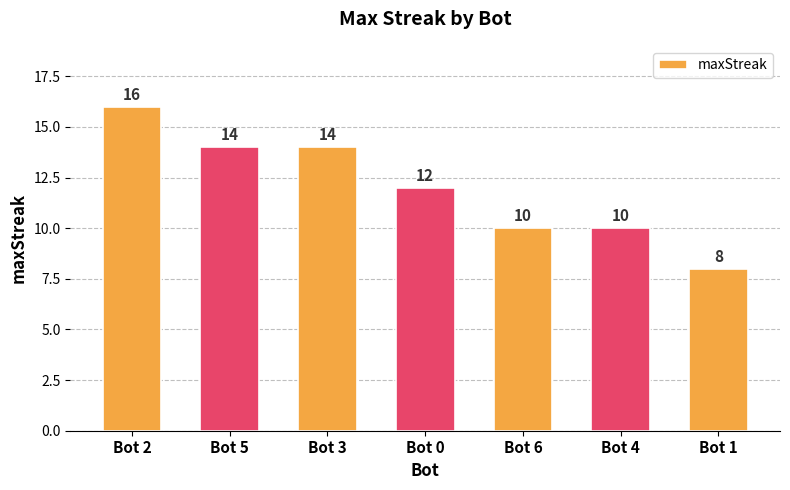

How many bars are there in total?

7